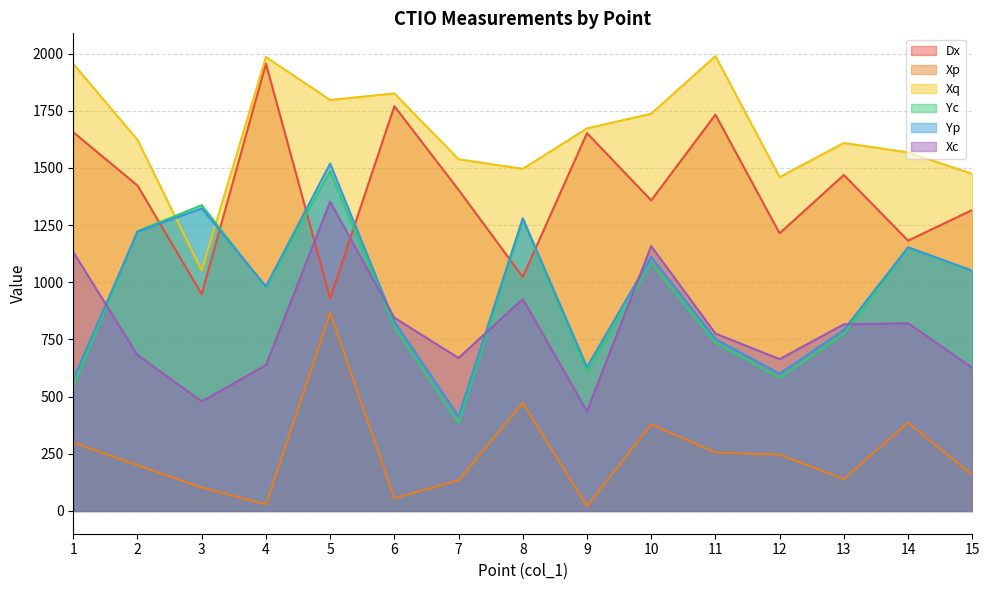

In Dx, how many points are lower than both neighbors (excluding endpoints)?

6